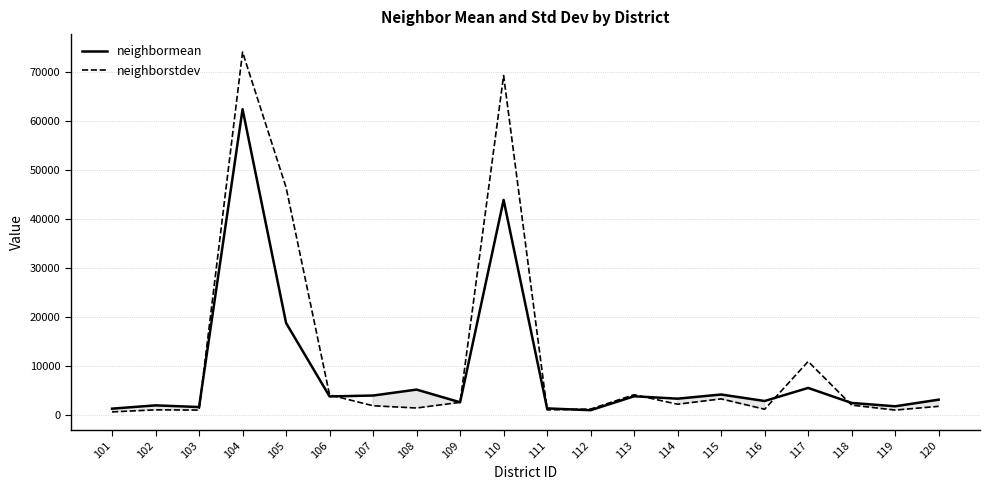

The neighbormean series shows 1562.0 at 103. True or false?

True